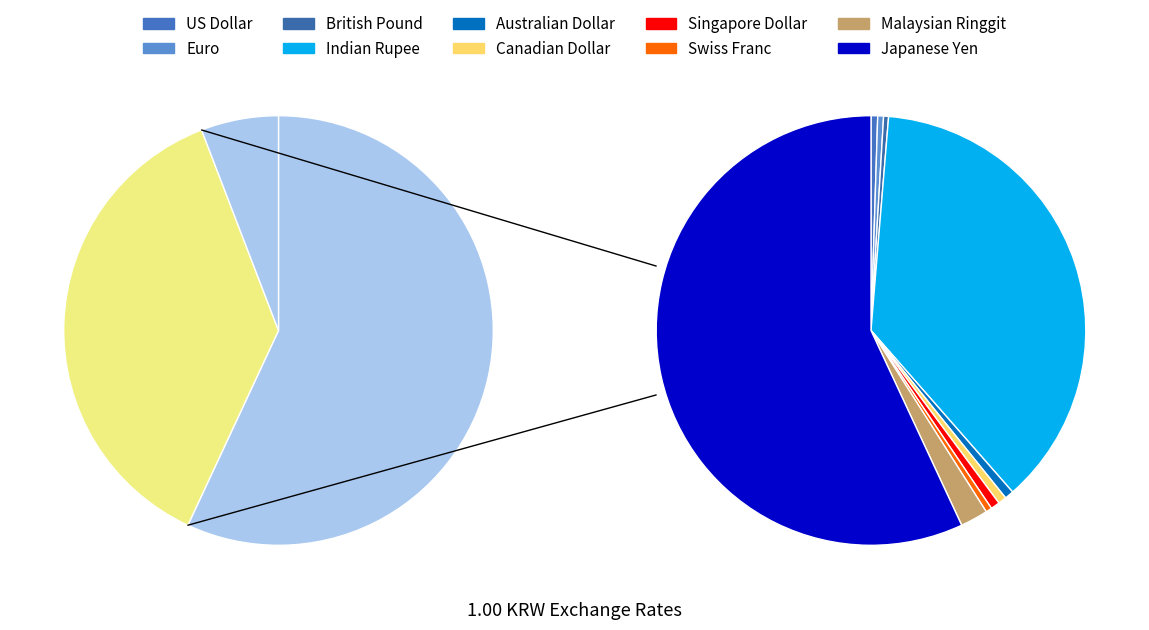

Rank the categories by value from highest to lowest.

Japanese Yen, Indian Rupee, Malaysian Ringgit, Australian Dollar, Singapore Dollar, Canadian Dollar, US Dollar, Swiss Franc, Euro, British Pound